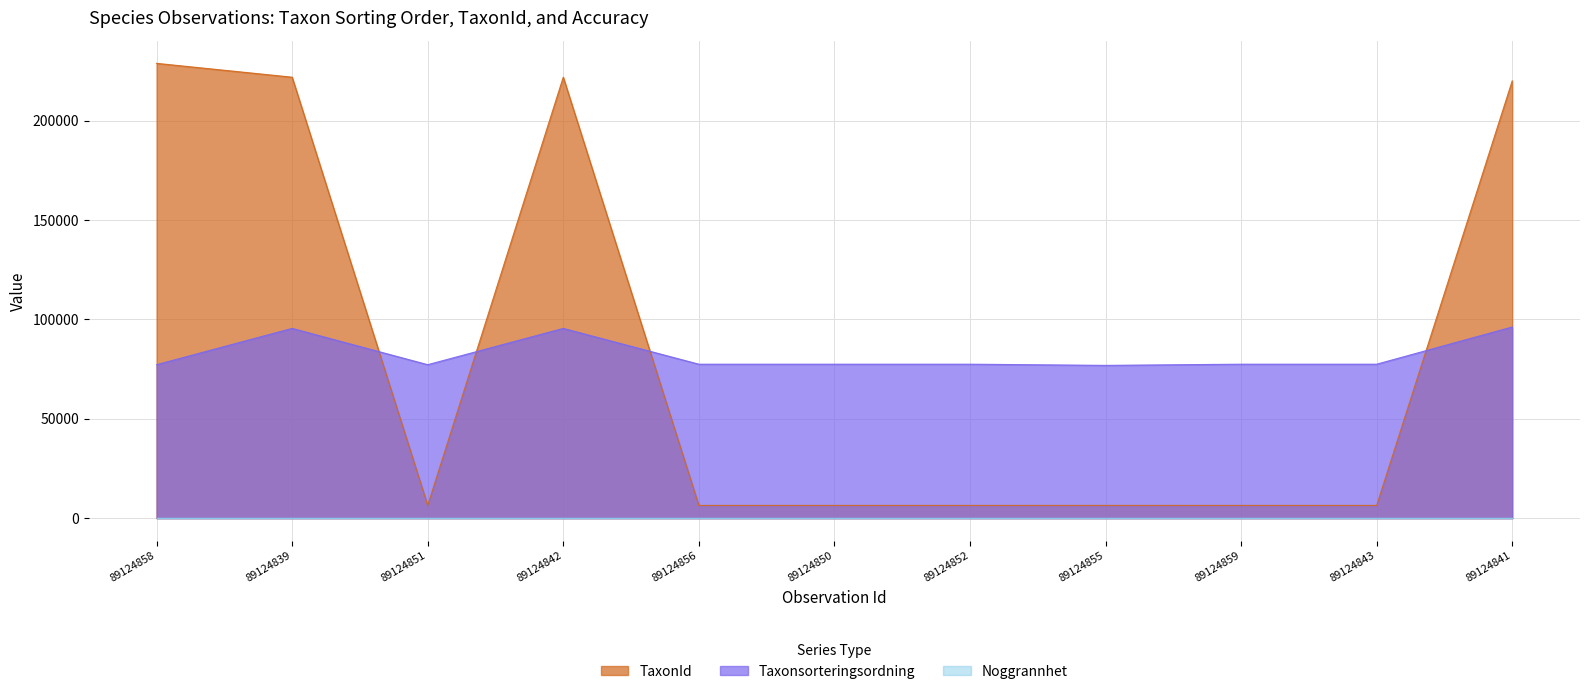

Is the value of TaxonId at 89124839 greater than the value of Taxonsorteringsordning at 89124856?

Yes